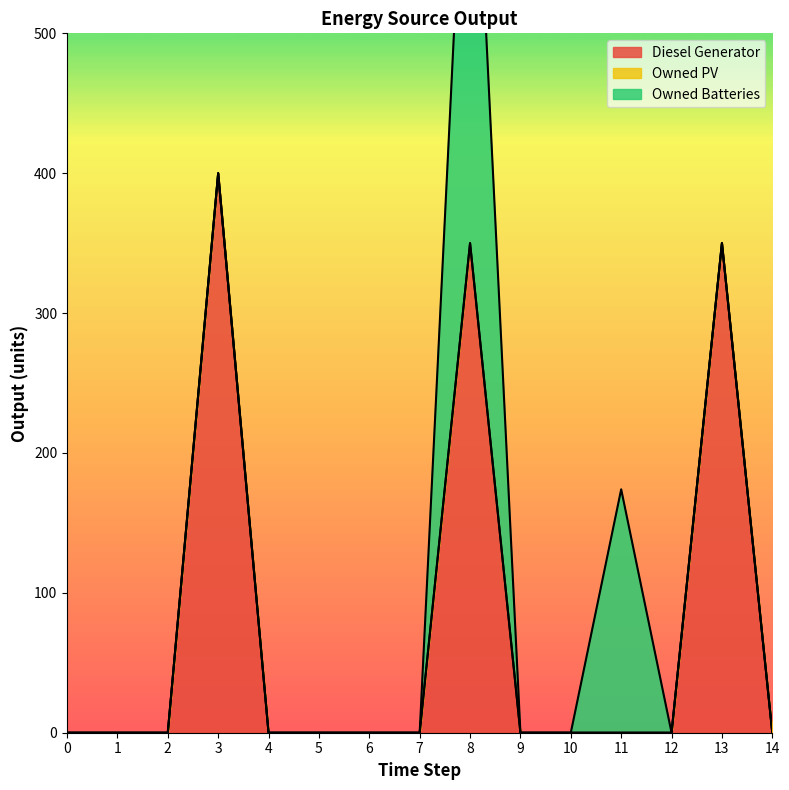

What is the highest value of the Diesel Generator series?

400